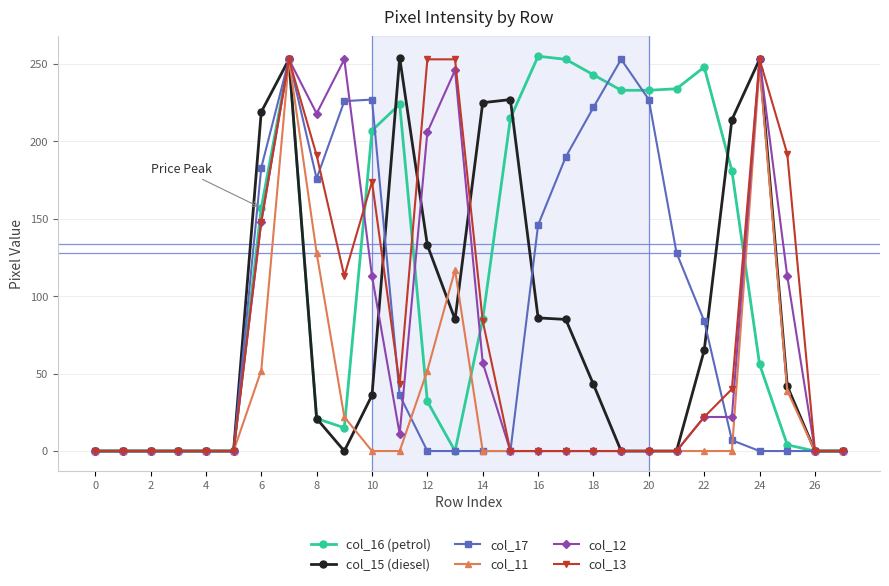

How many series are shown in this chart?

6